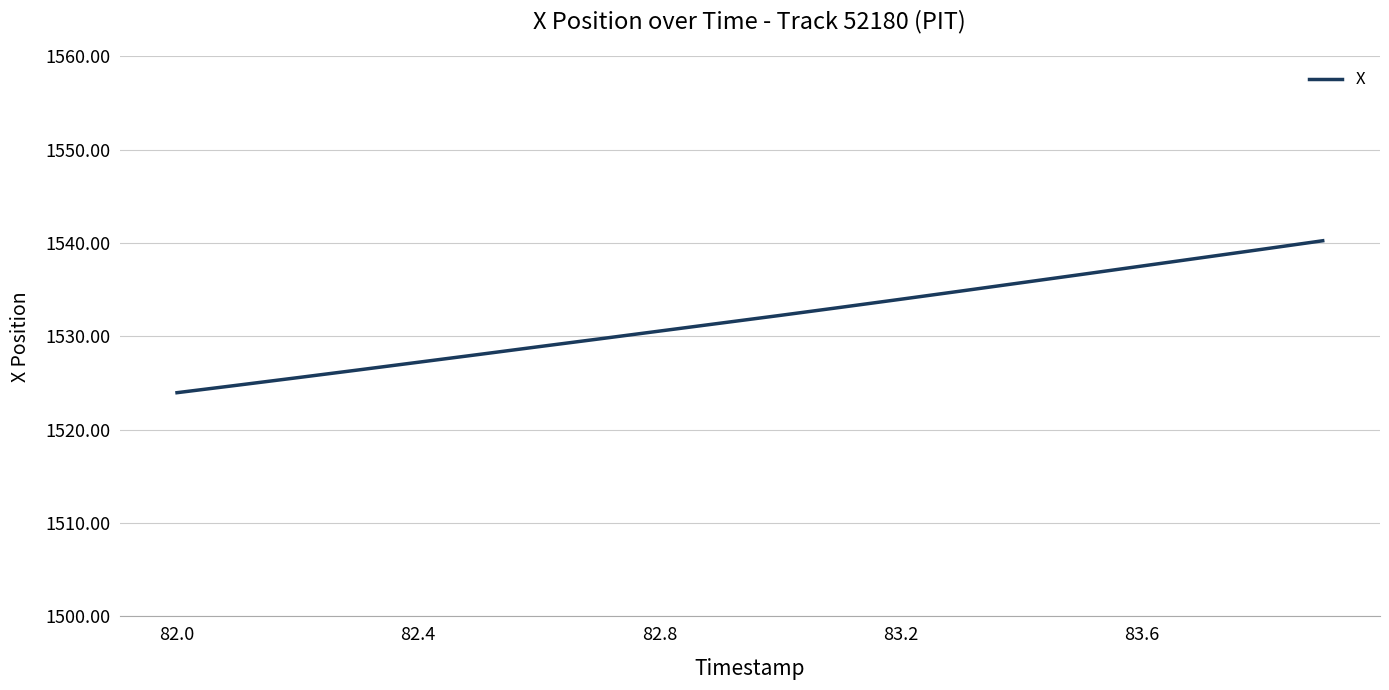

What is the sum of all values?

30638.8